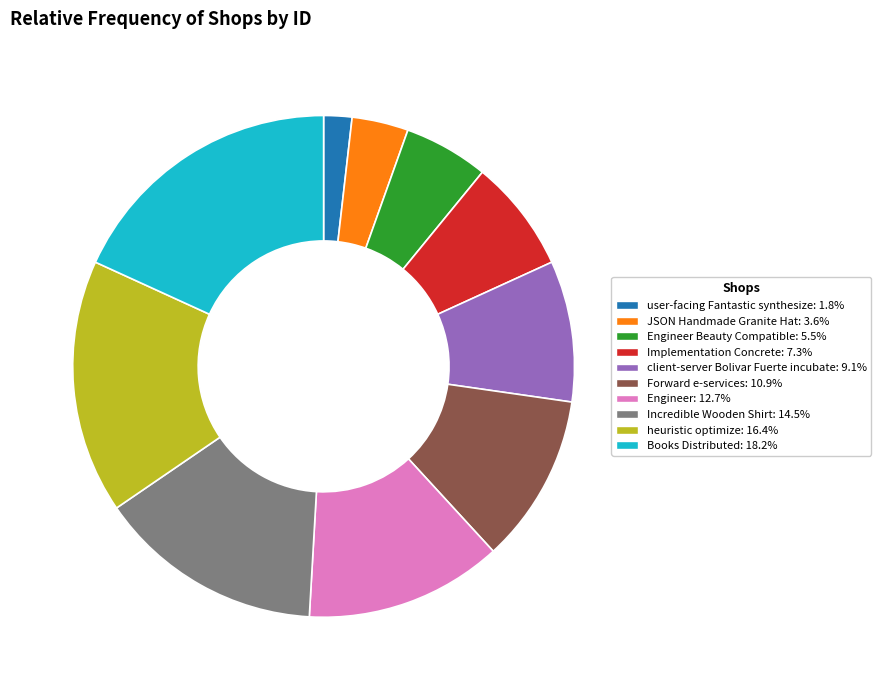

Is there any slice that represents more than half of the pie?

No